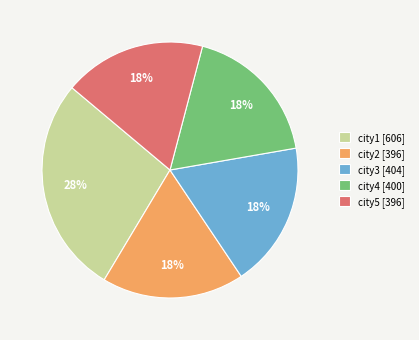

True or false: city4 [400] accounts for 7% of the total.

False